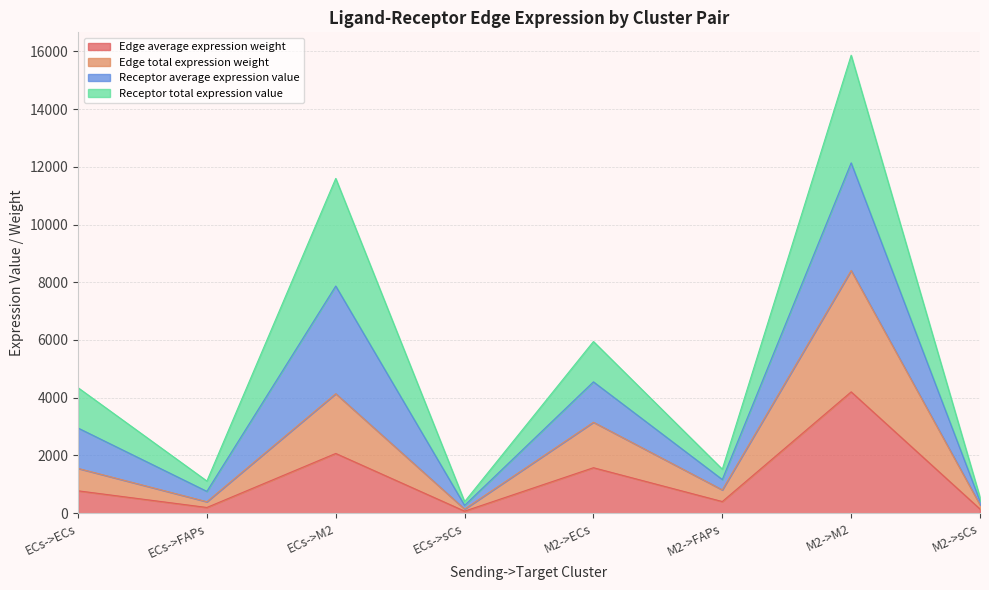

Does the chart display data point markers on the line(s)?

No